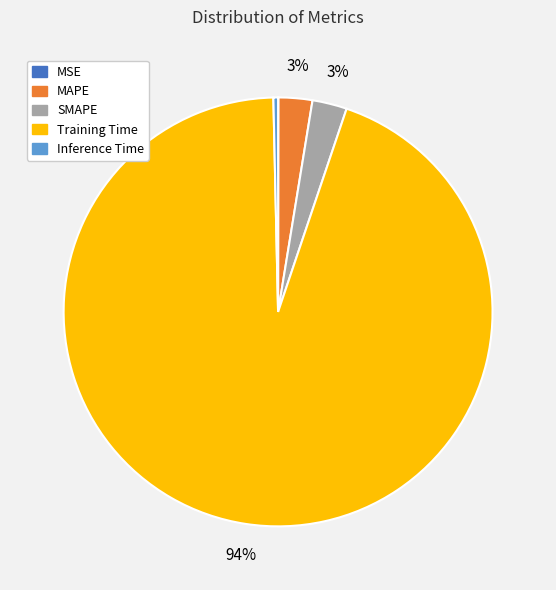

What is the largest slice in the pie chart?

Training Time